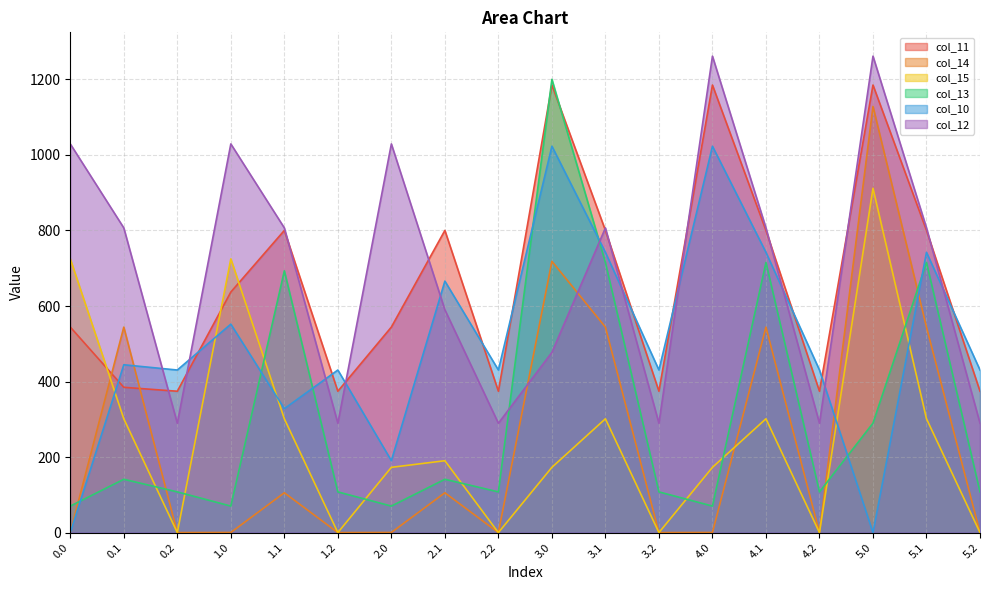

True or false: col_15 has a value of 963.6 at 1.0.

False